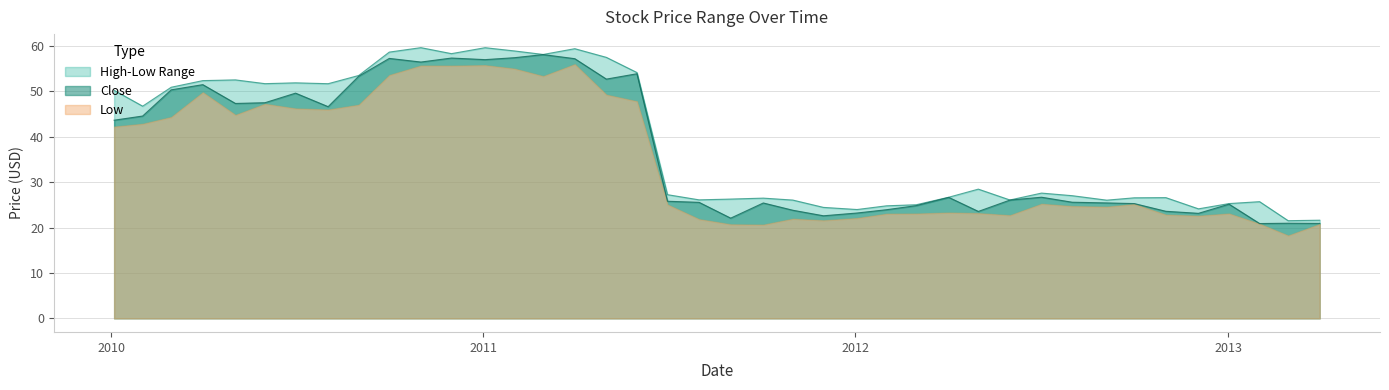

What is the spread (max minus min) of values at 2010-11-01?

4.0